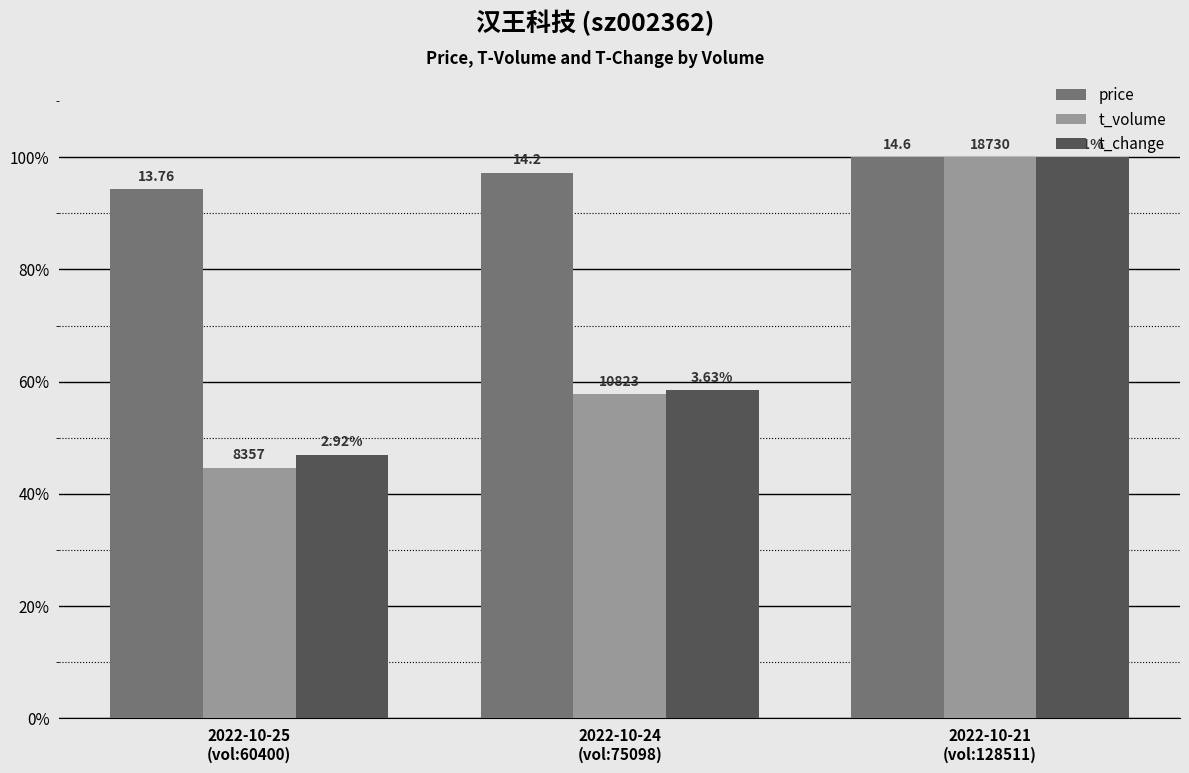

What is the minimum value for t_volume?

44.6